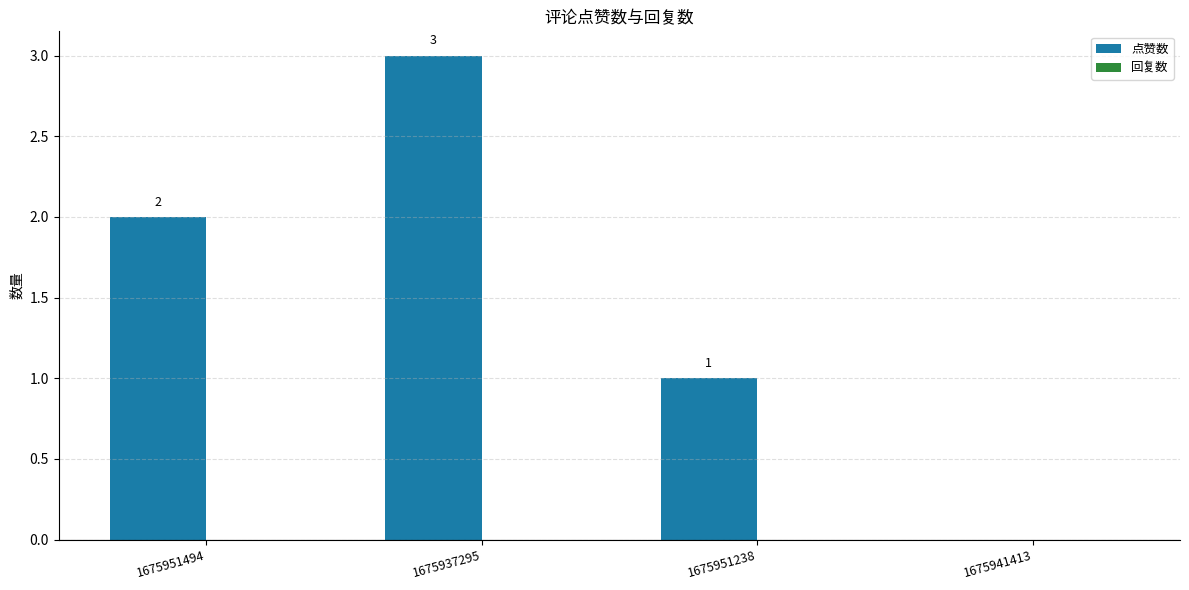

Reading left to right, extract all data points from this chart.

1675951494=2	1675937295=3	1675951238=1	1675941413=0